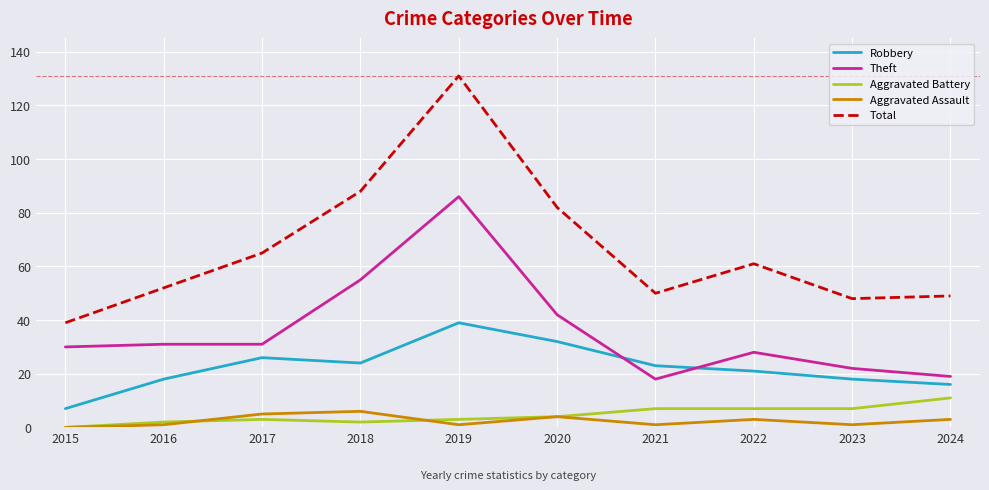

At which label does Aggravated Assault first exceed 3?

2017